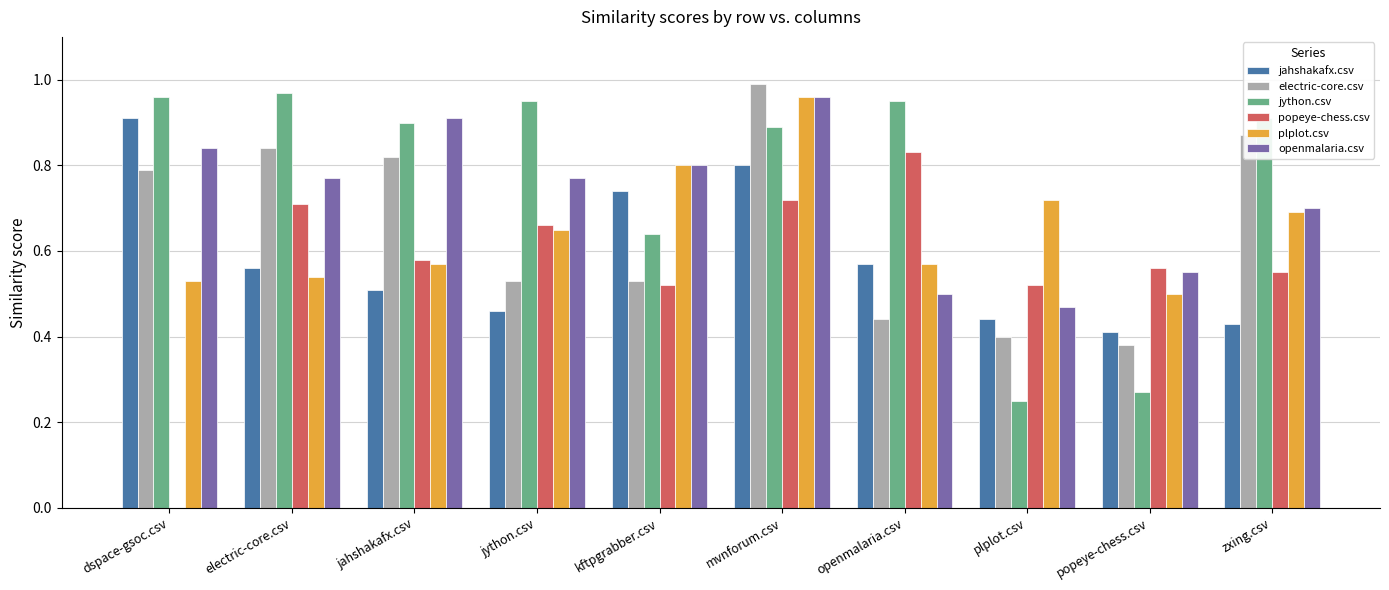

What is the sum of all openmalaria.csv values?

7.3